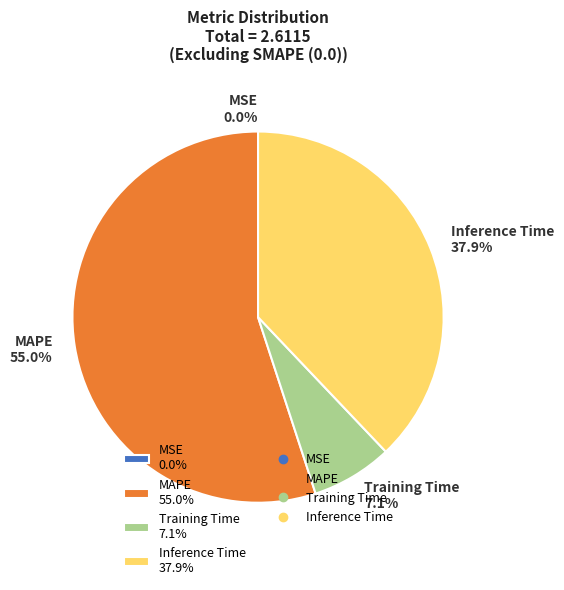

To the nearest percent, what percentage of the pie is Training Time?

7%